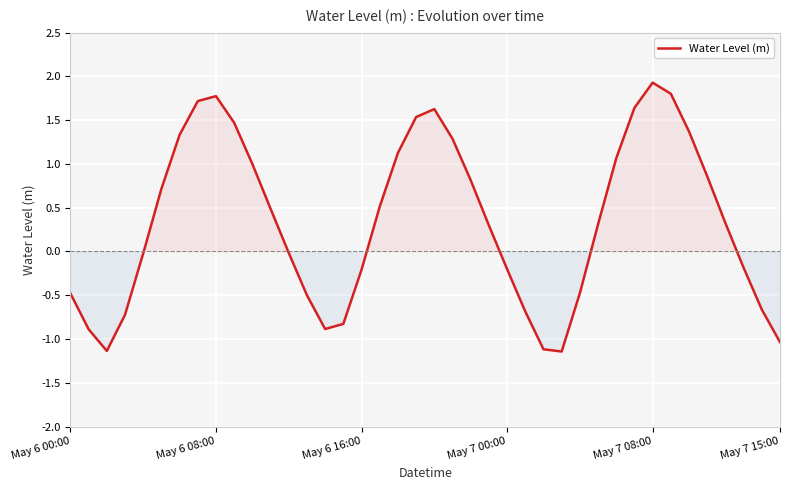

What is the difference between the maximum and minimum values?

3.1